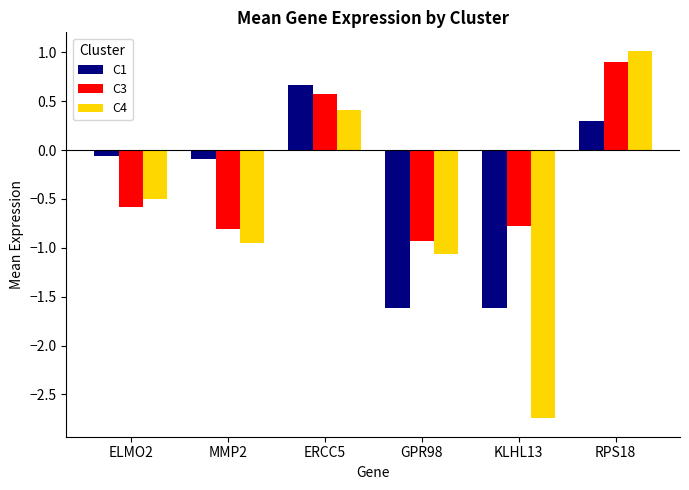

Is it true that C3 equals -0.8 at KLHL13?

True